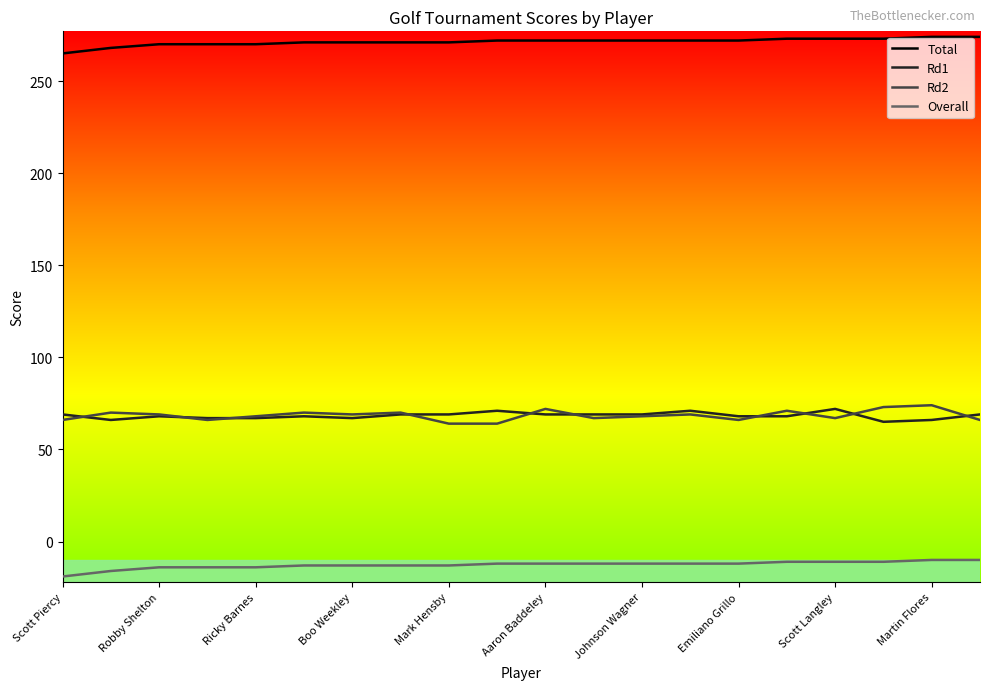

Which series has the largest total across all categories?

Total